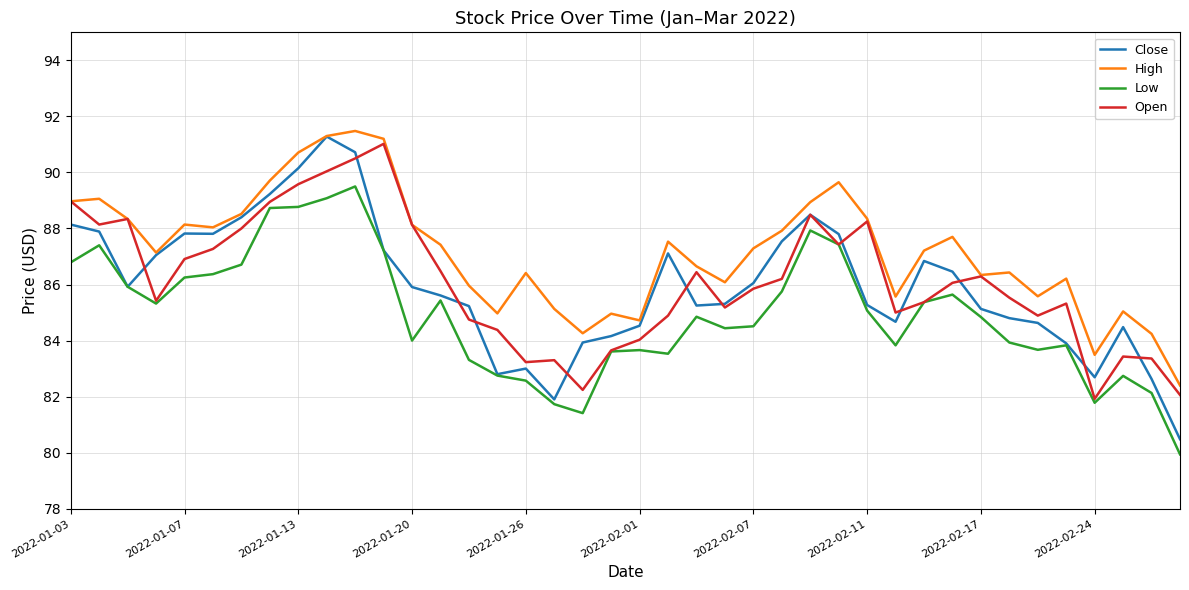

Which series has the widest spread of values?

Close